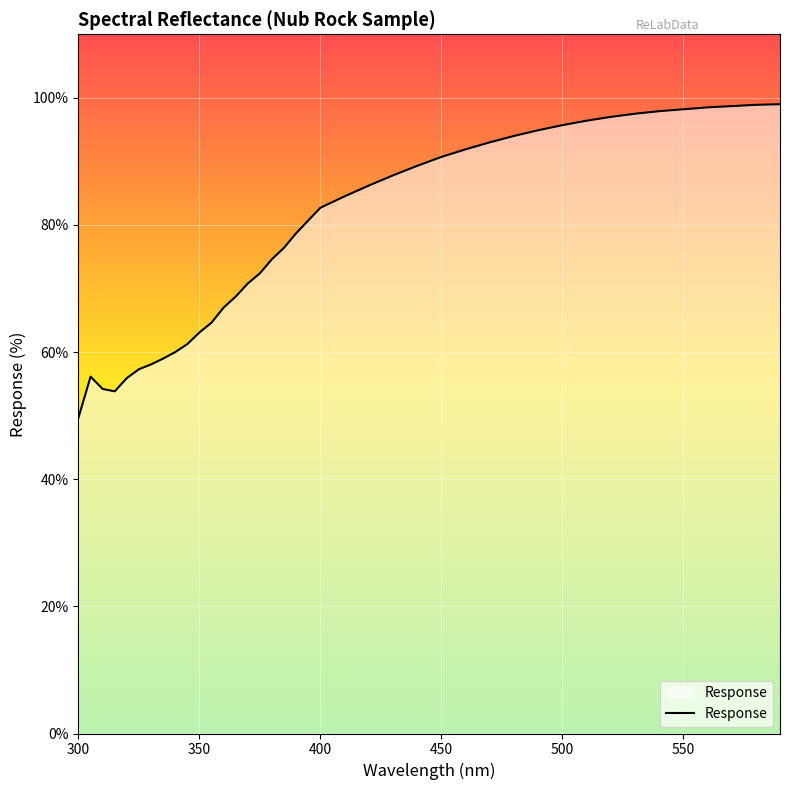

What is the smallest value displayed?

49.7